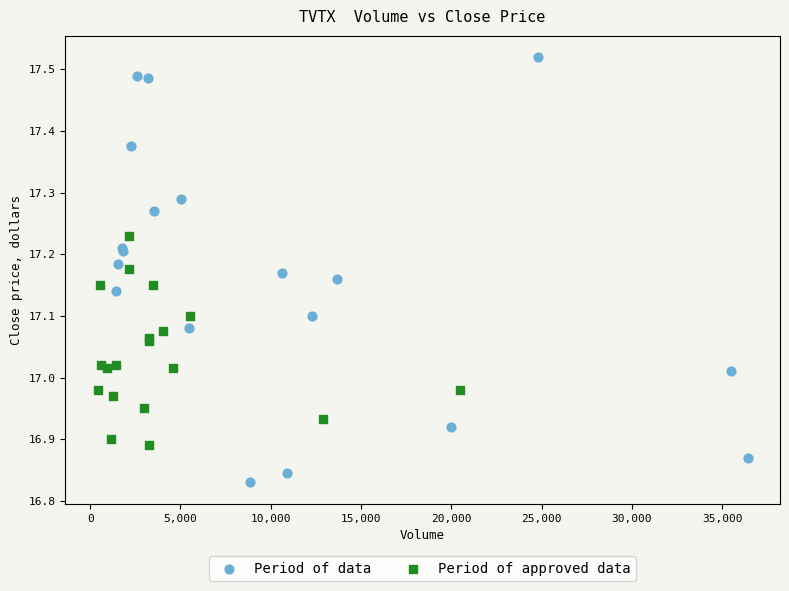

Which series reaches the minimum Y coordinate?

Period of data